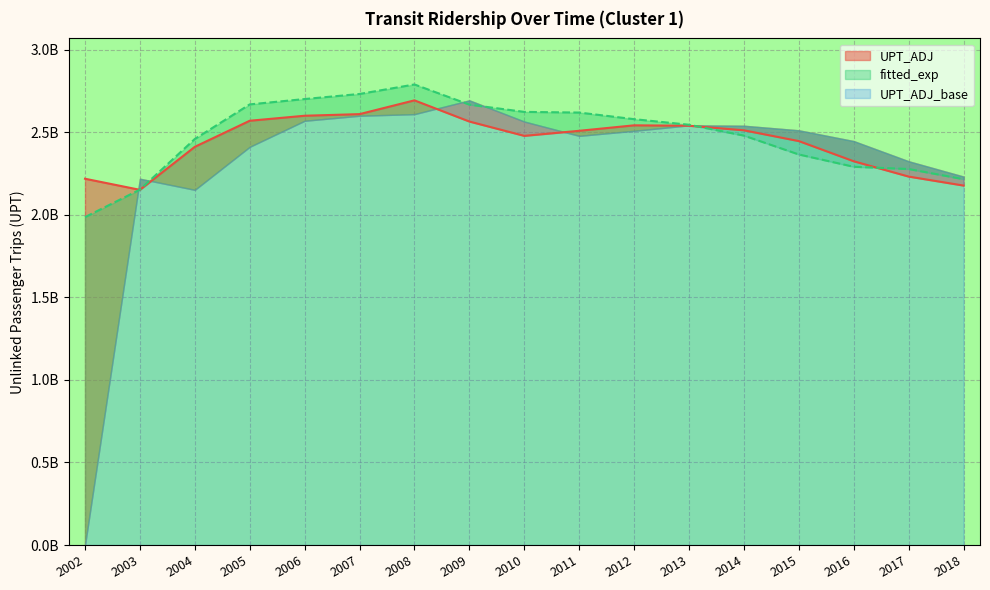

Which series has the widest spread of values?

fitted_exp